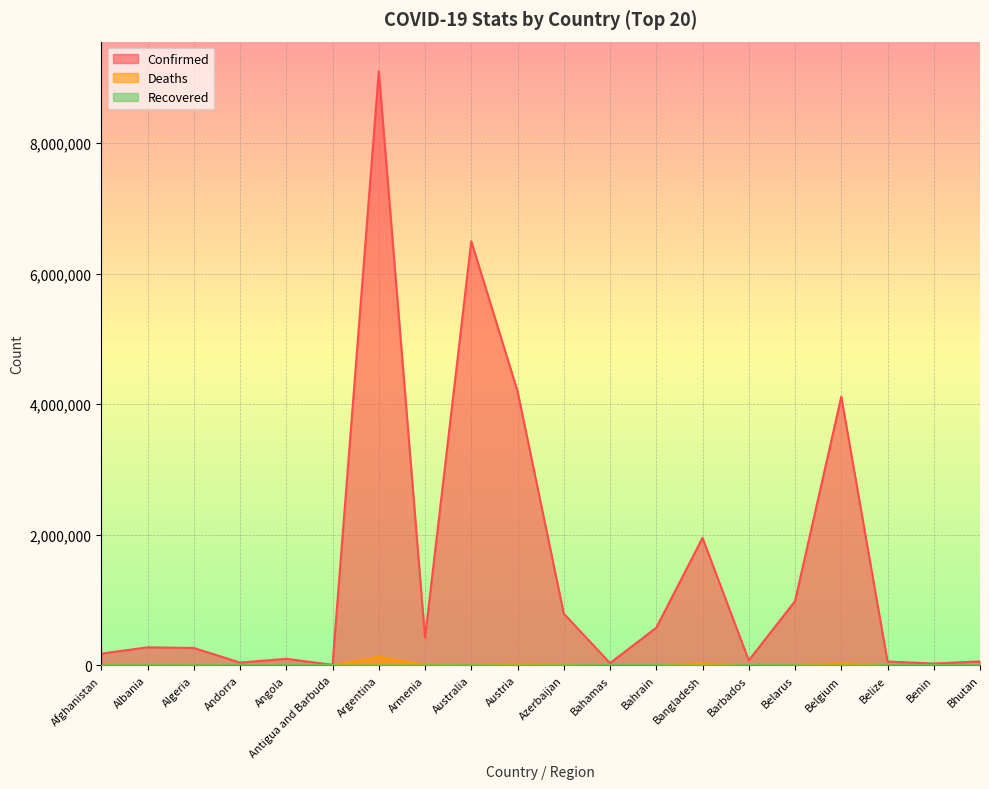

What is the sum of the Deaths values at Barbados and Armenia?

9055